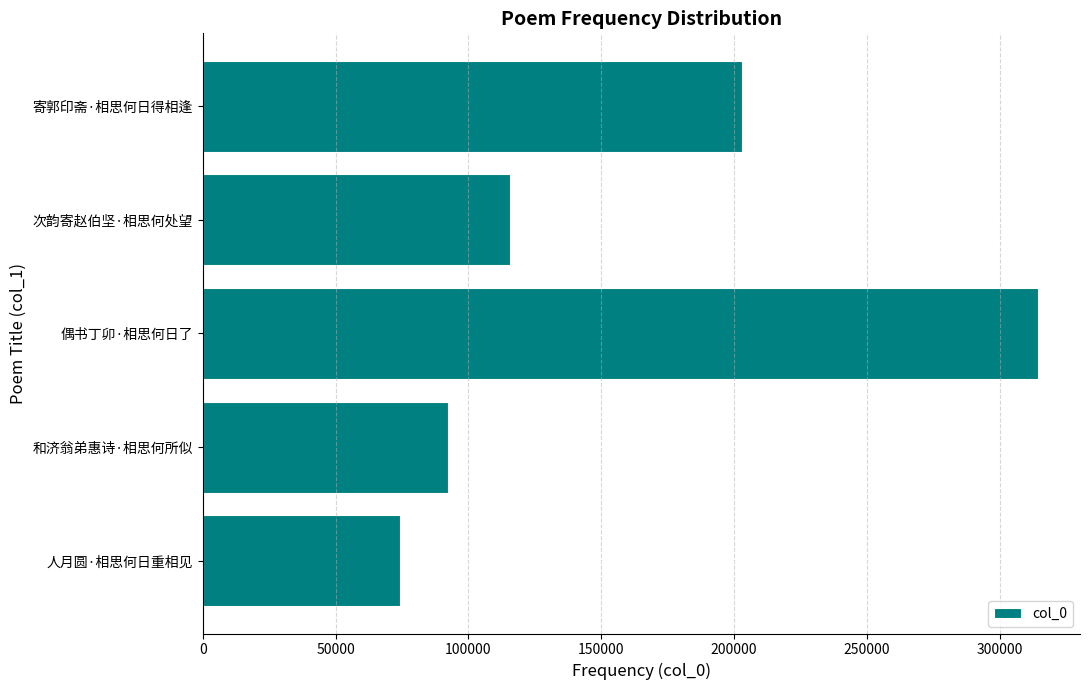

What is the difference between the maximum and second lowest values?

222244